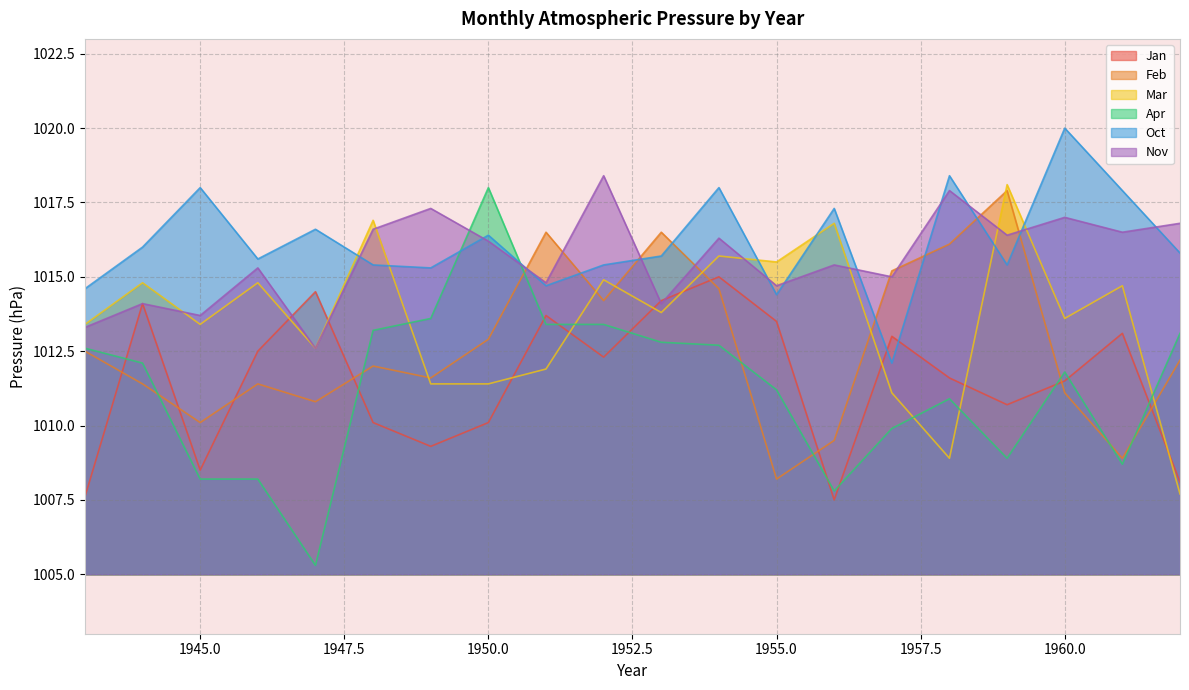

How many values in the Apr series exceed 1012?

10